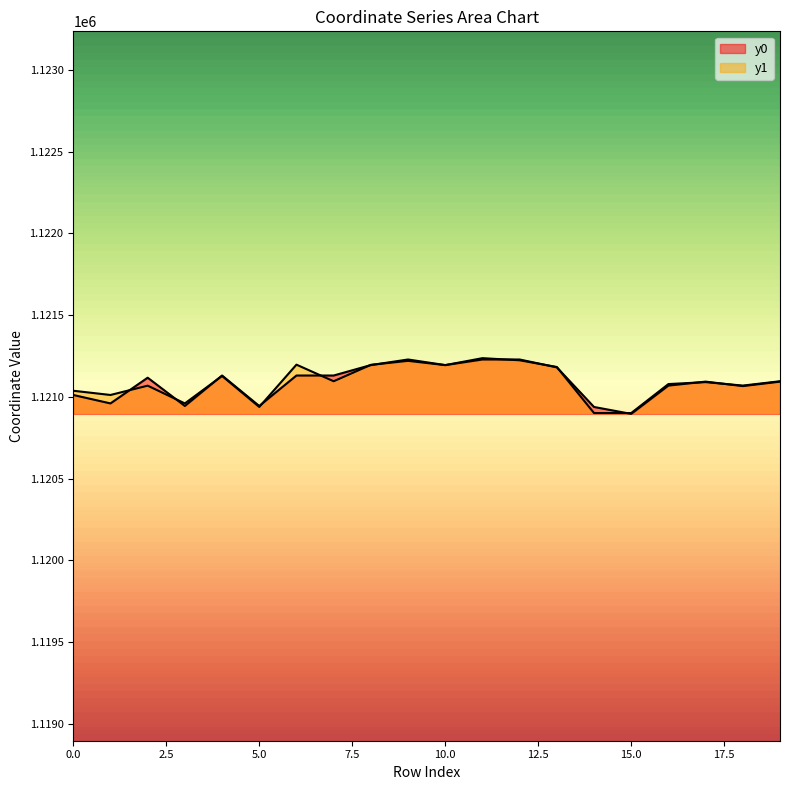

How many distinct data groups are displayed?

2